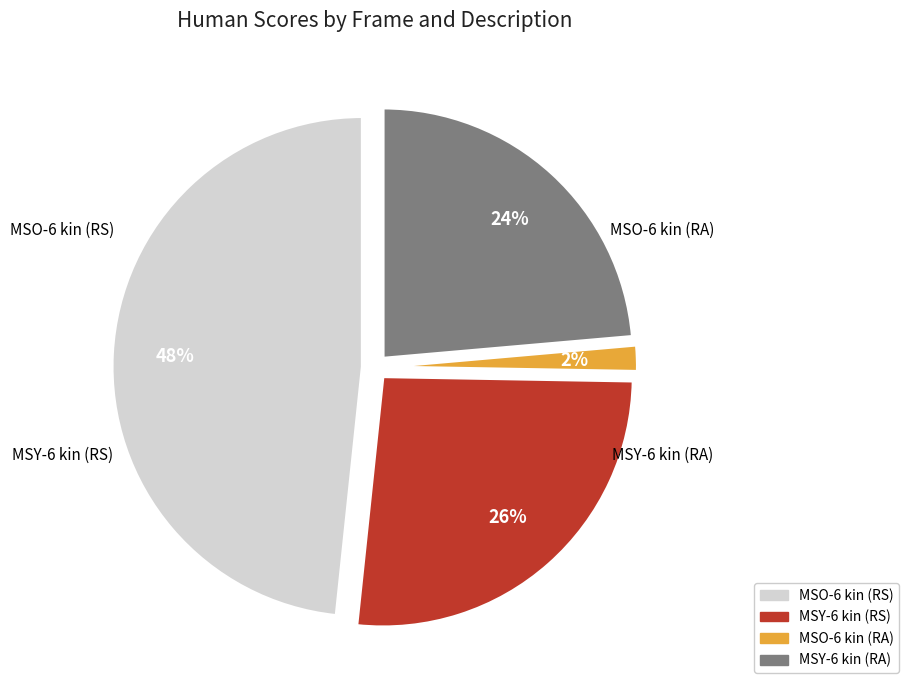

What is the smallest slice in the pie chart?

MSO-6 kin (RA)